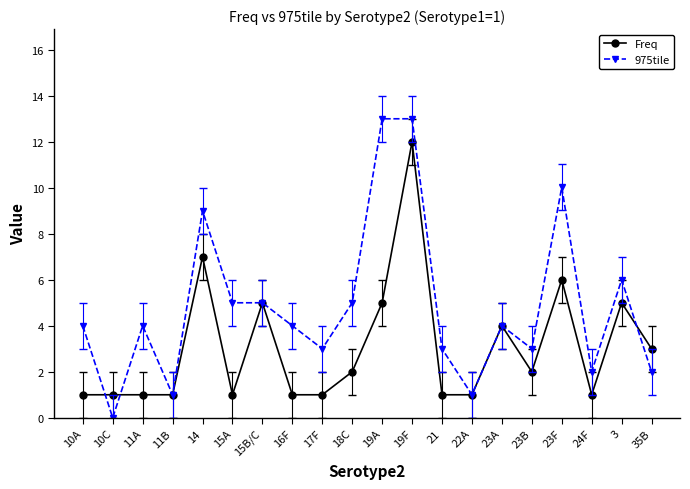

What is the approximate value of 975tile at 19F?

13.0